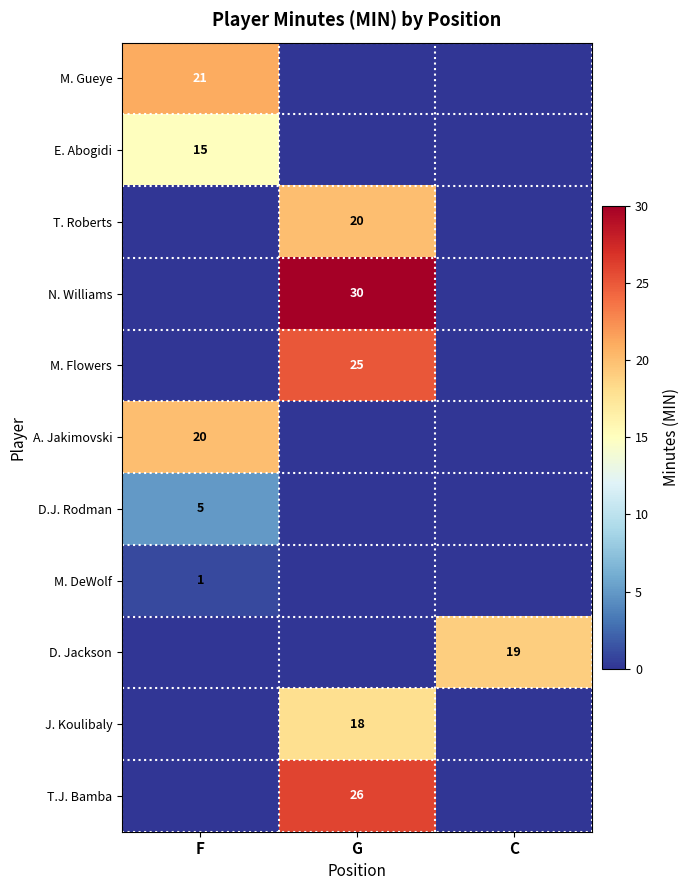

Is it true that E. Abogidi equals 4 at F?

False